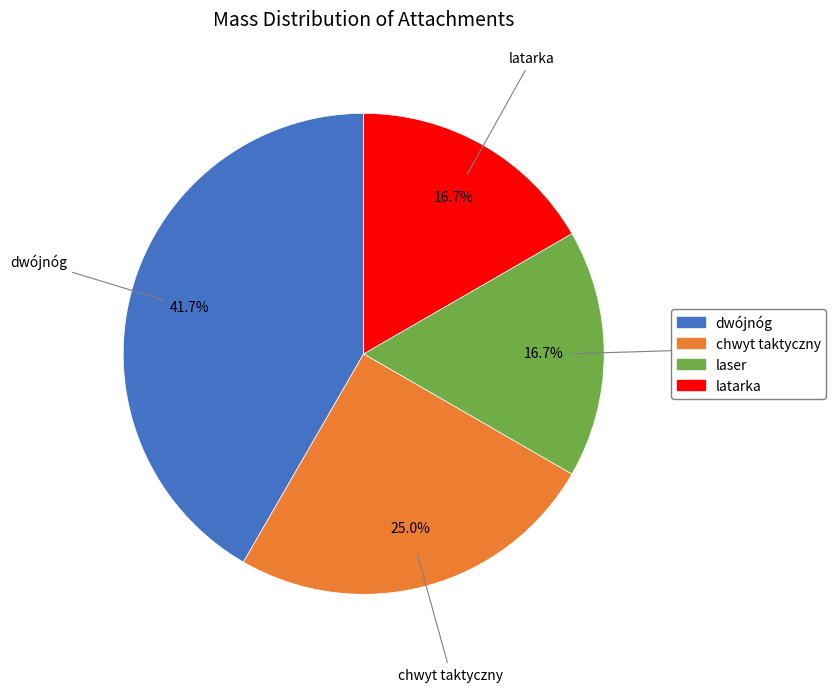

Is the sum of dwójnóg and laser greater than half?

Yes